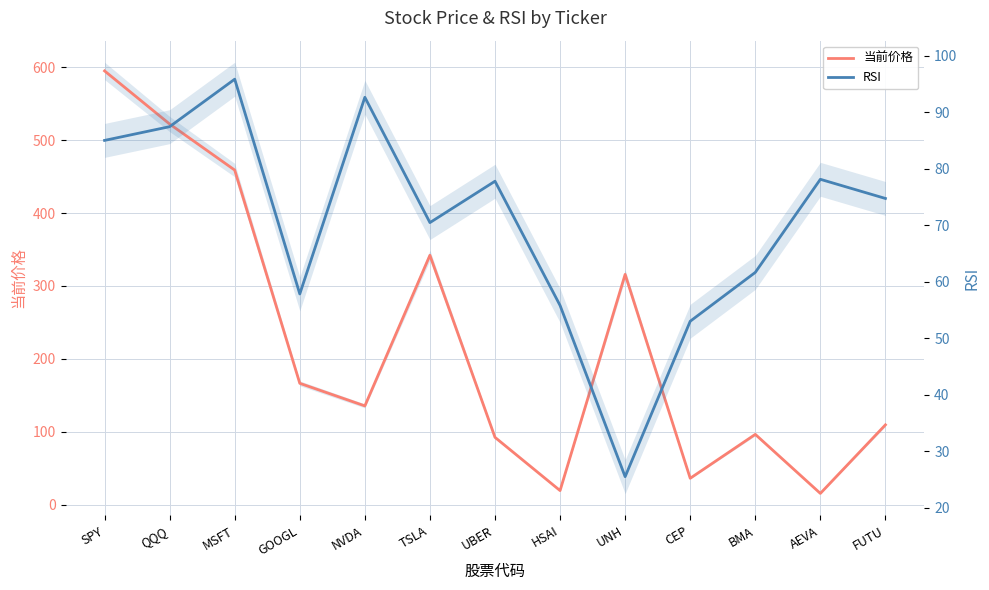

Which series has the largest total across all categories?

当前价格